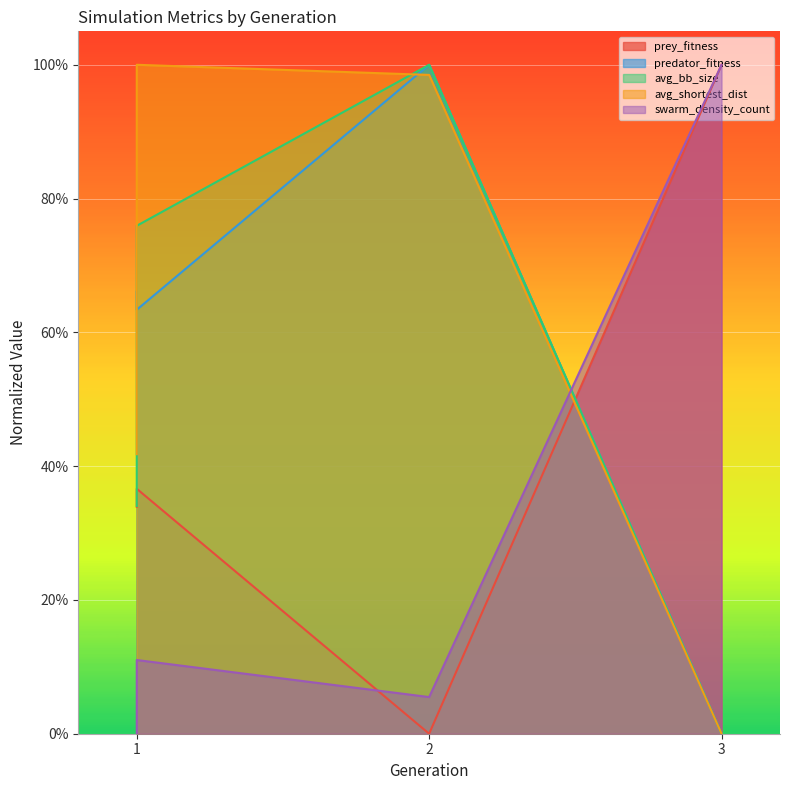

True or false: prey_fitness has more than 2 interior local peaks.

False